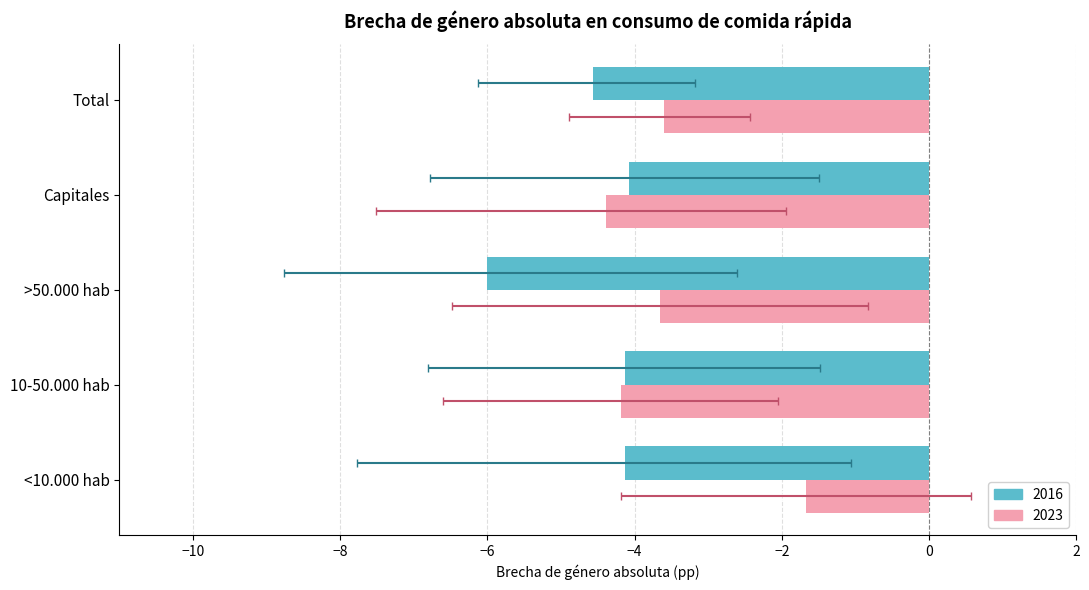

What is the difference between the maximum and minimum values in the 2023 series?

2.7